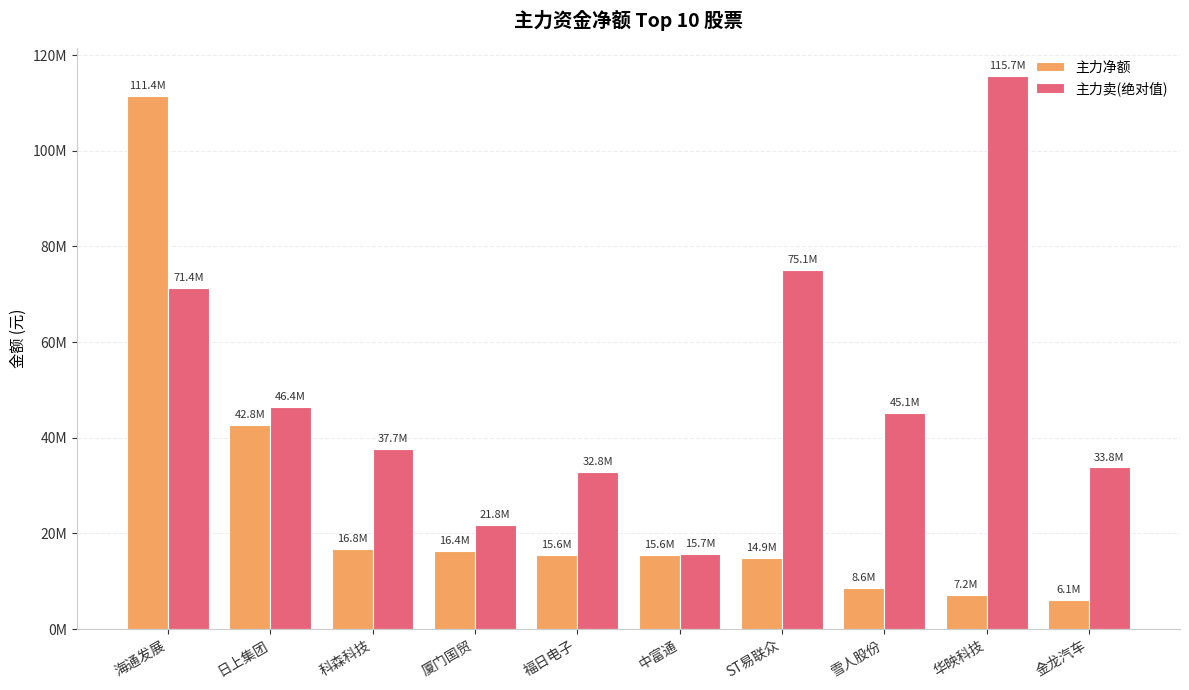

Are the bars grouped side by side (vs. stacked)?

Yes